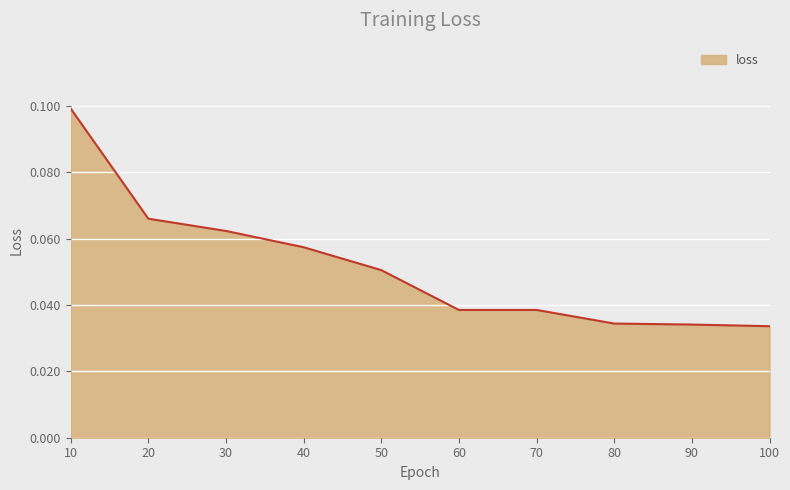

At which category does the chart reach its peak across all series?

10